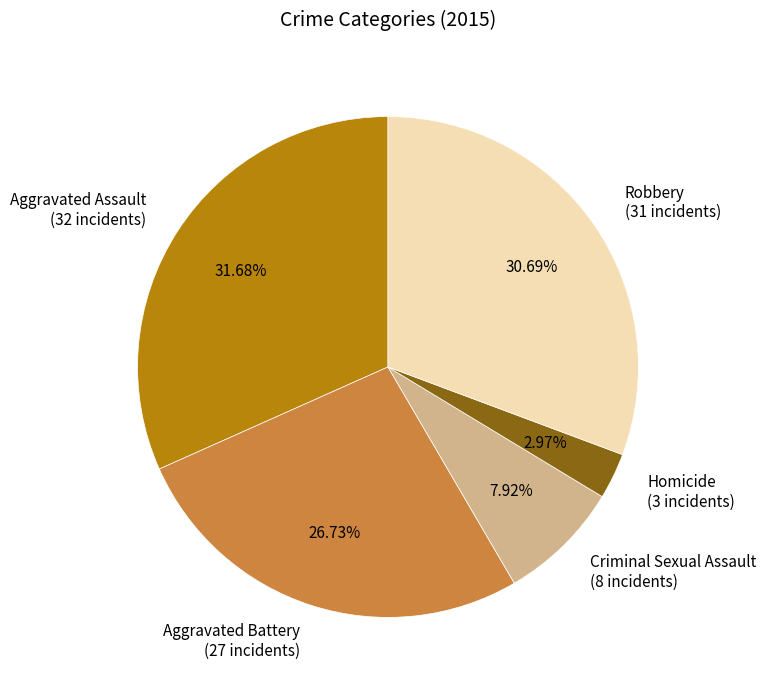

Between Criminal Sexual Assault and Aggravated Assault, which is larger?

Aggravated Assault